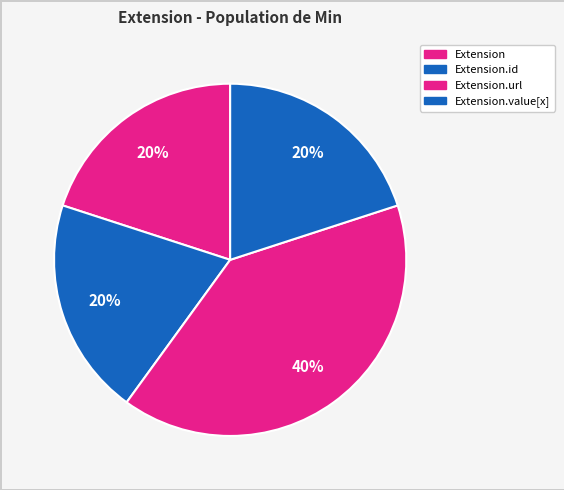

How many slices are in this pie chart?

4